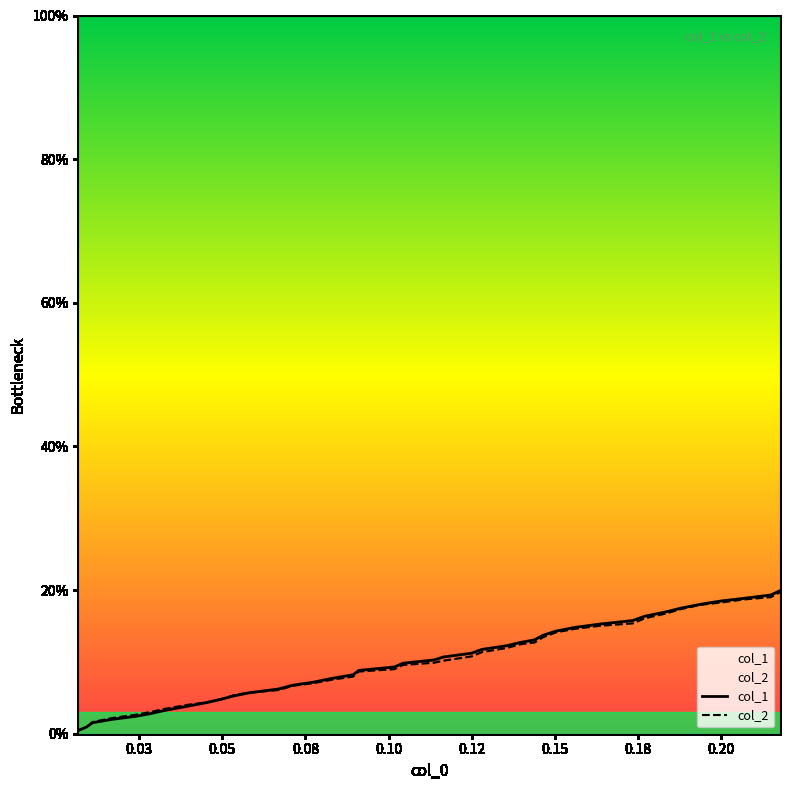

How many lines are shown in the chart?

2